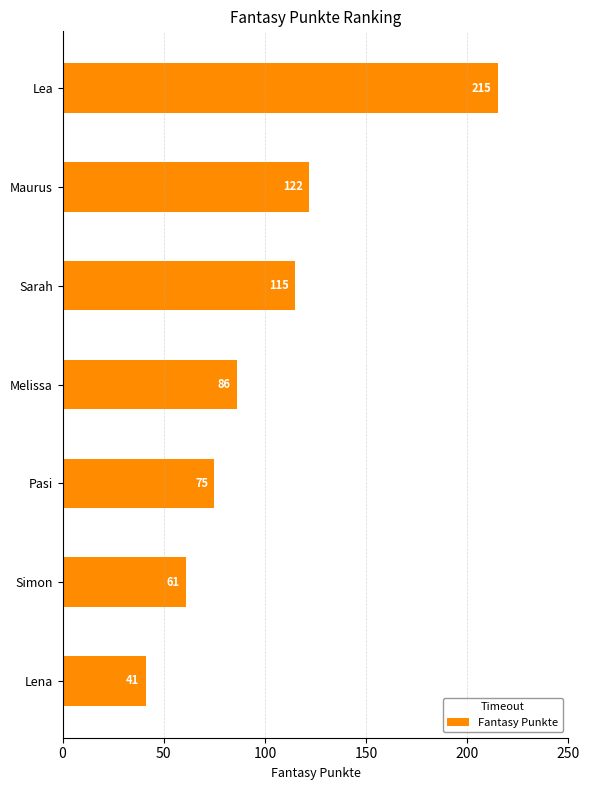

What is the difference between the maximum and minimum values?

174